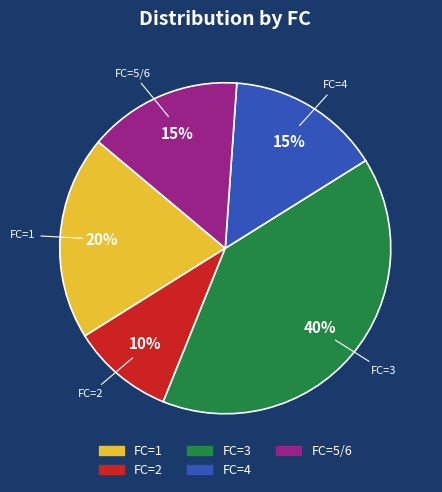

Combined, do FC=4 and FC=5/6 account for over 50%?

No